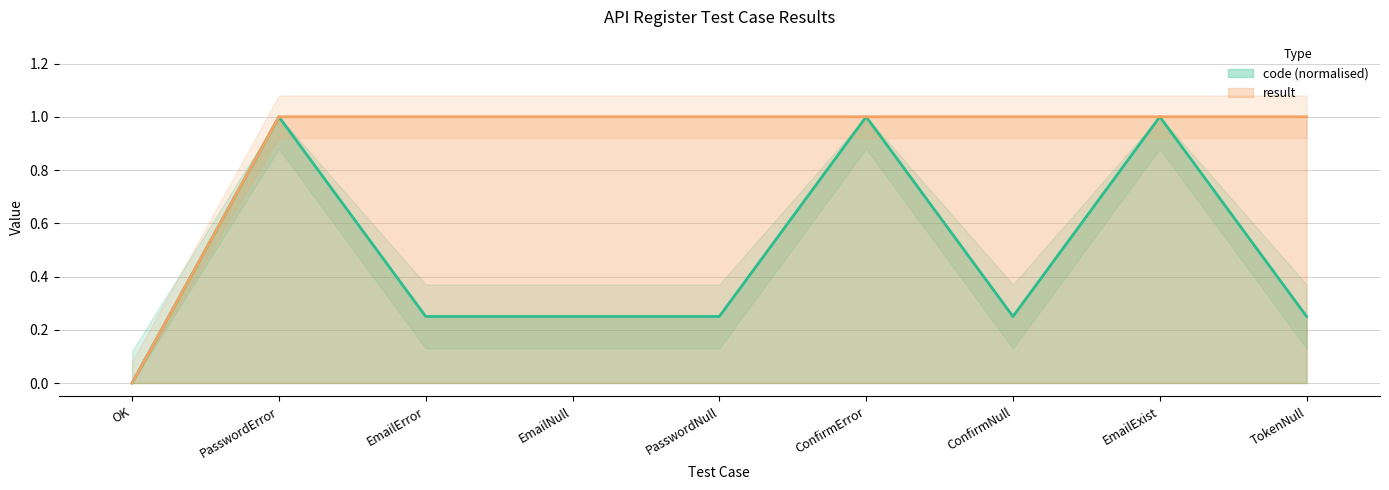

The code (normalised) series shows 0.1 at EmailNull. True or false?

False